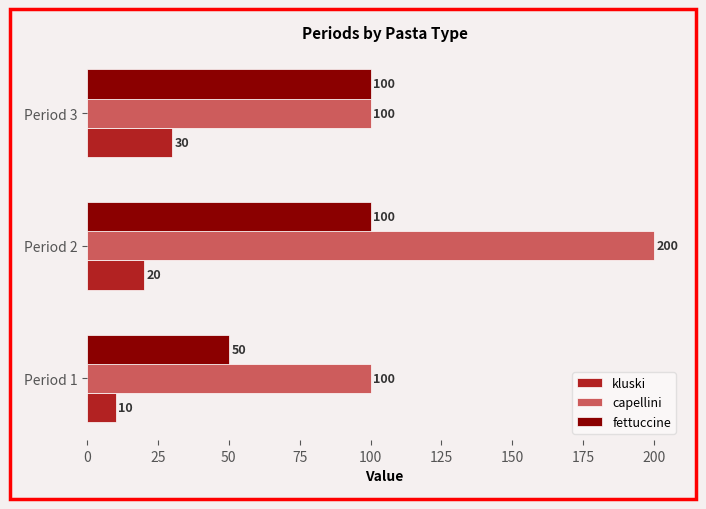

What is the average value of the fettuccine series?

83